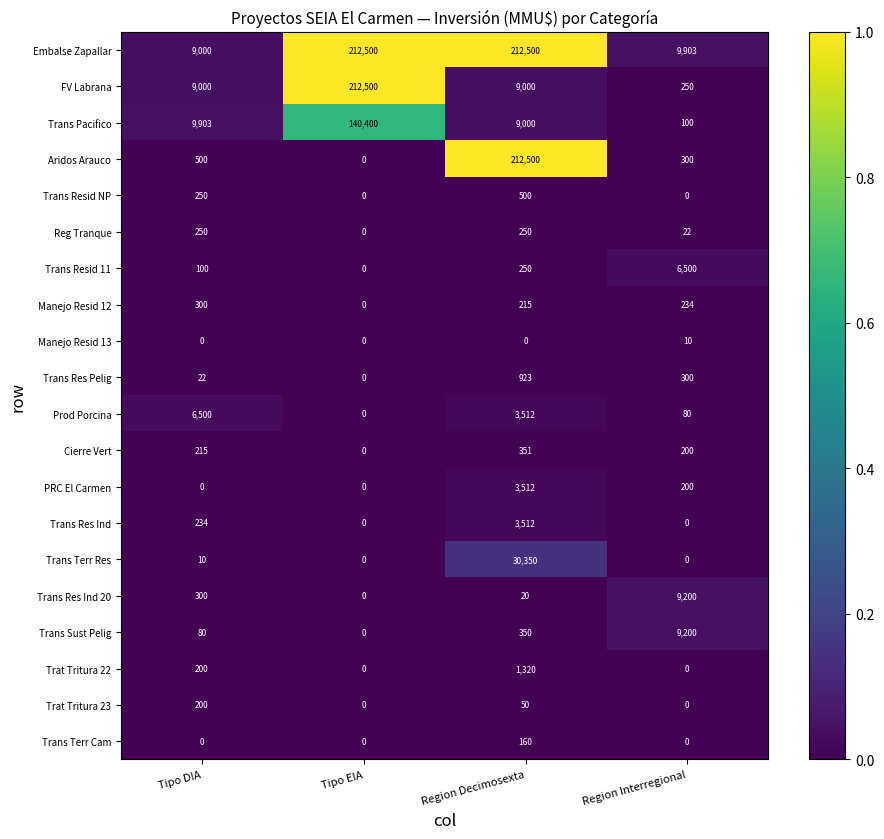

At which label does Trans Resid 11 reach its peak?

Region Interregional